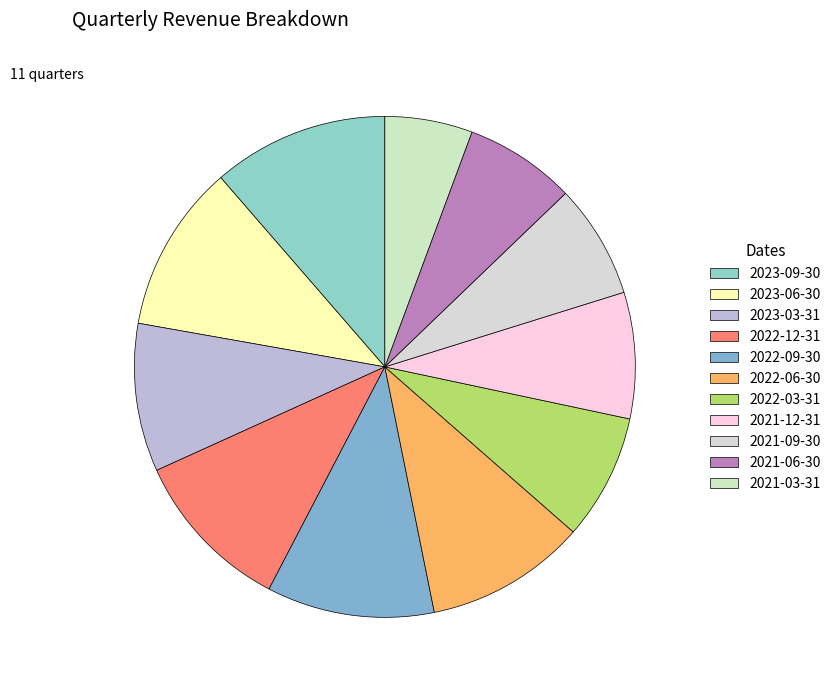

What is the ratio of the value at 2021-12-31 to the value at 2022-03-31?

1.0